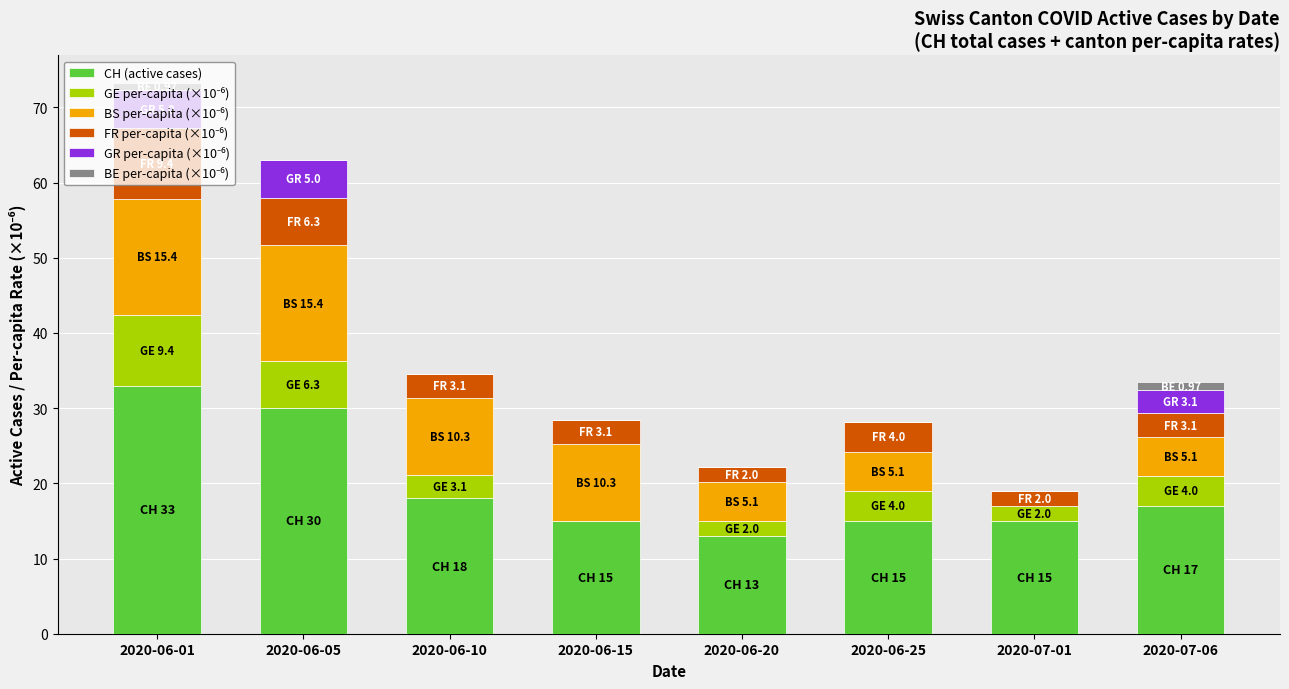

At which label does CH (active cases) reach its peak?

2020-06-01